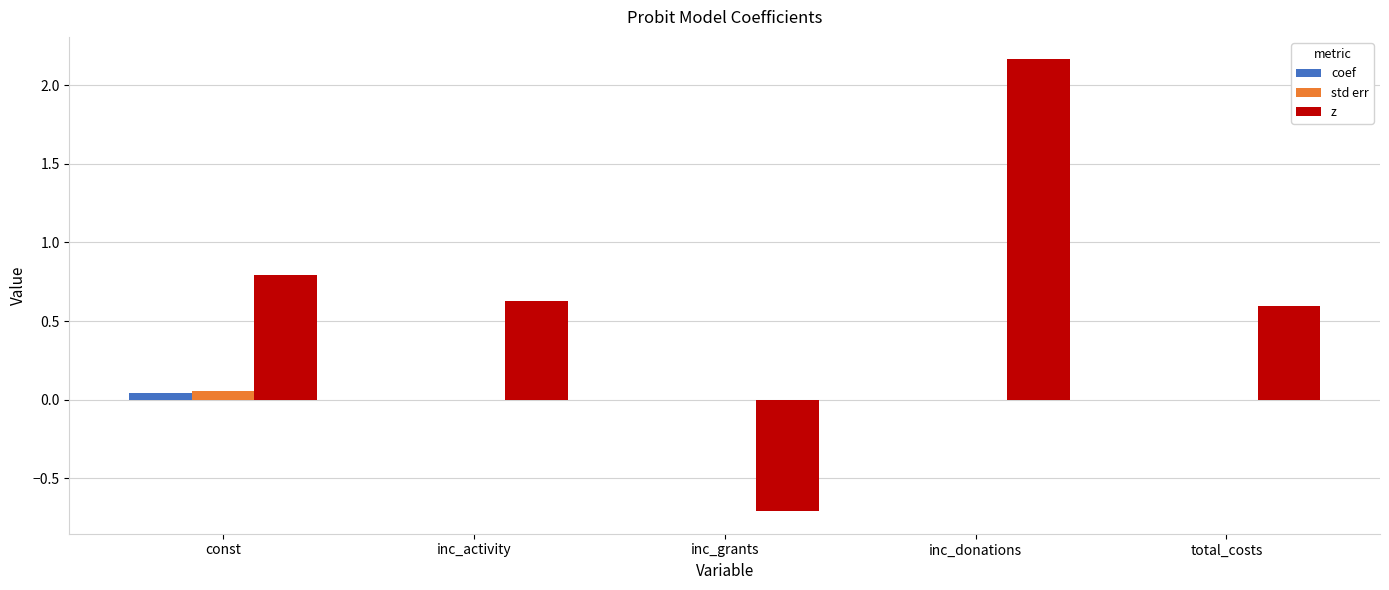

How many series are shown in this chart?

3